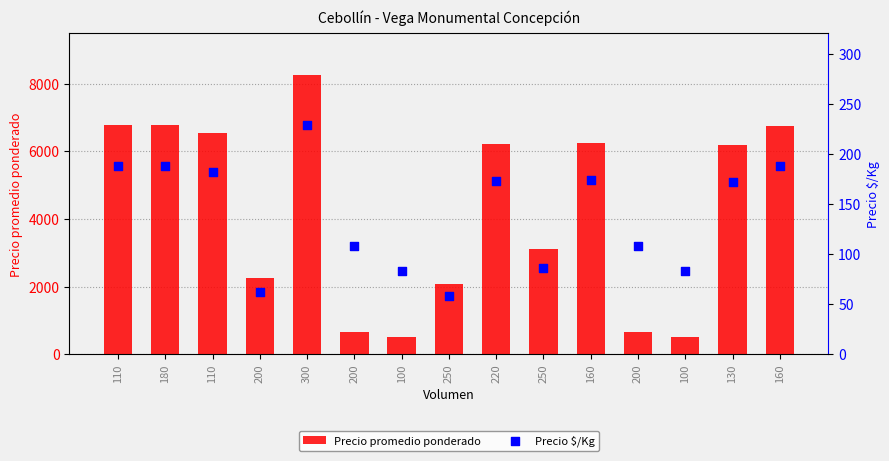

Which series has the largest Y range (max minus min)?

Precio promedio ponderado